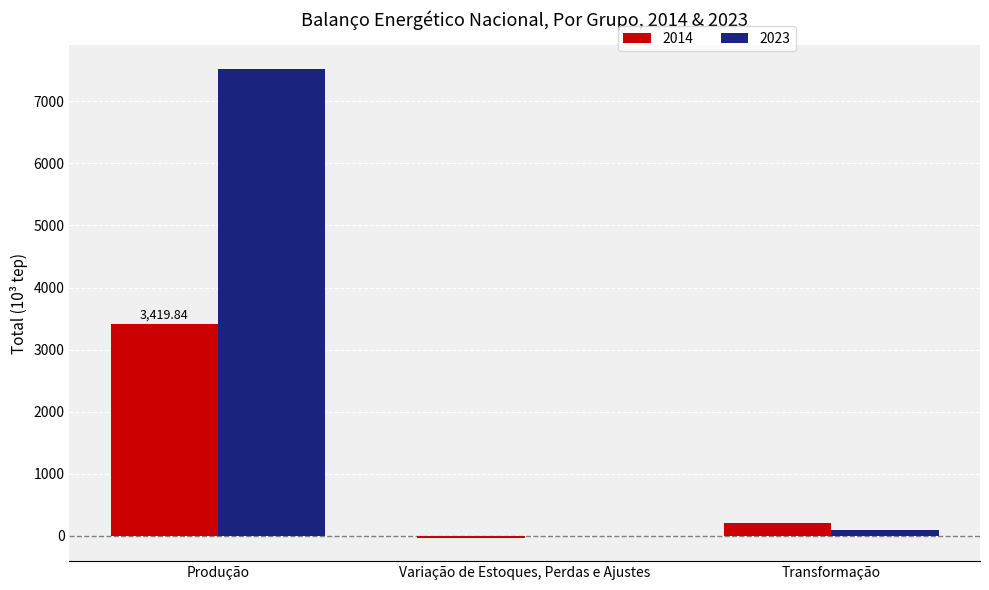

At which category does the chart reach its peak across all series?

Produção